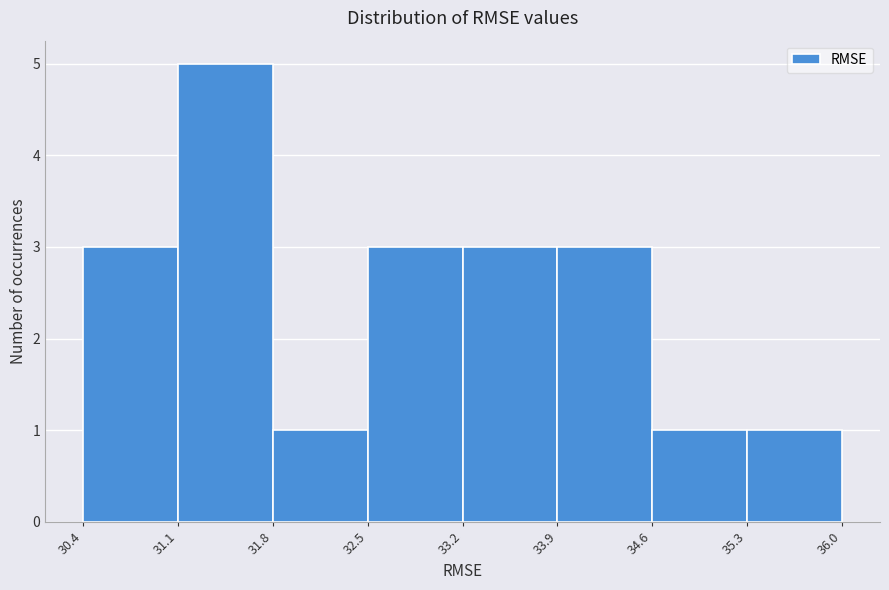

Which range on the x-axis has the tallest bar?

31.1 to 31.8